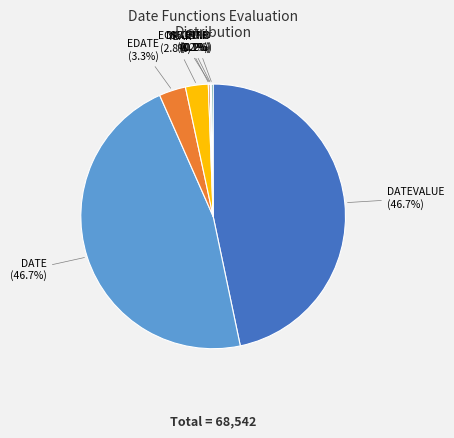

Does any single category account for the majority?

No